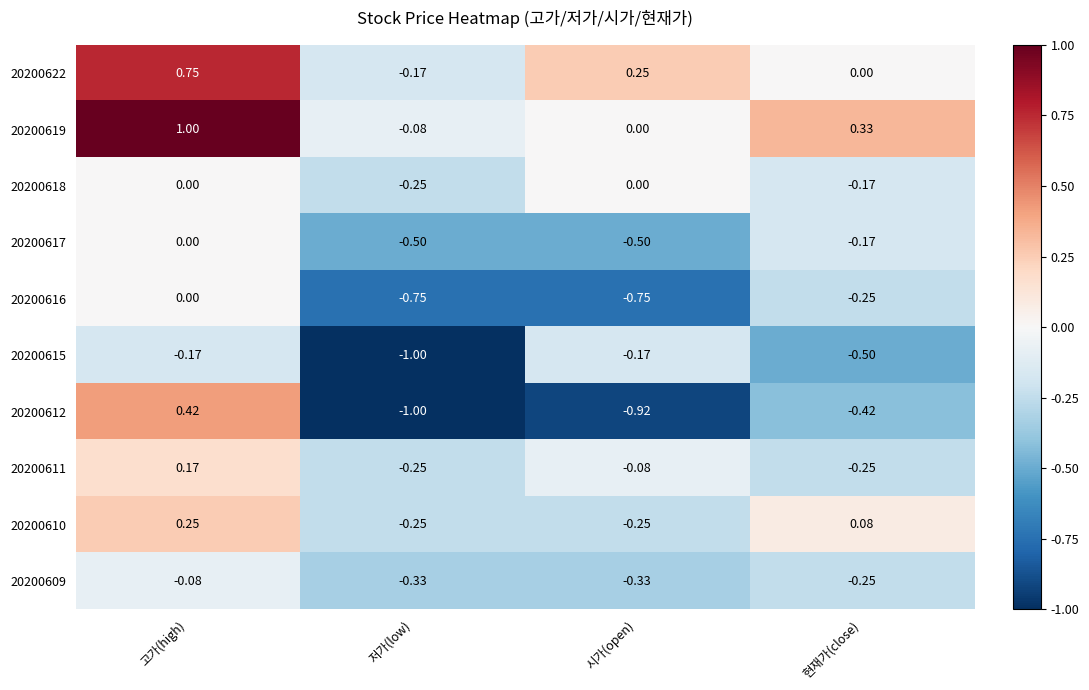

How many data points does each series have?

4